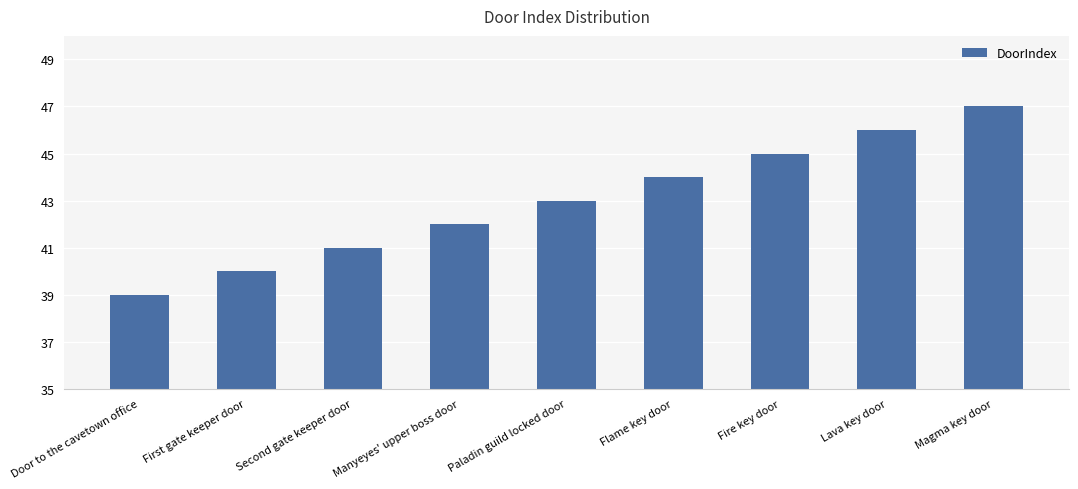

What is the difference between the values at Door to the cavetown office and Magma key door?

8